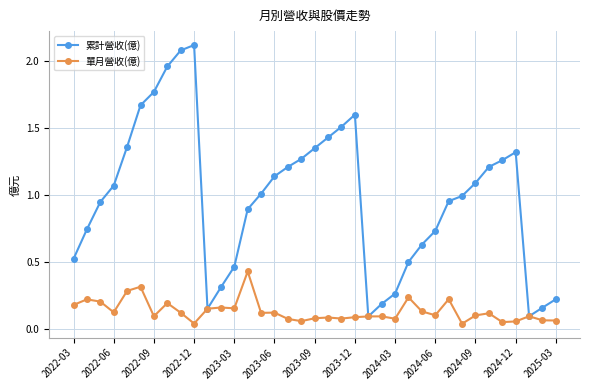

Rank the series by their maximum value, from highest to lowest.

累計營收(億), 單月營收(億)